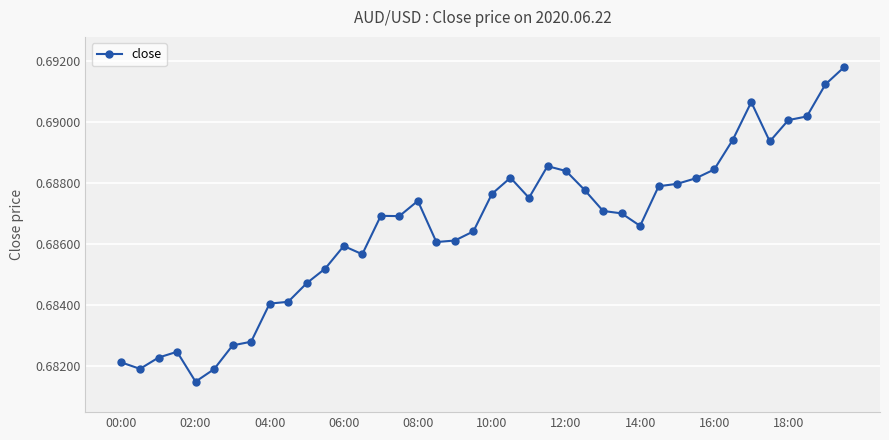

What is the sum of all values?

27.5